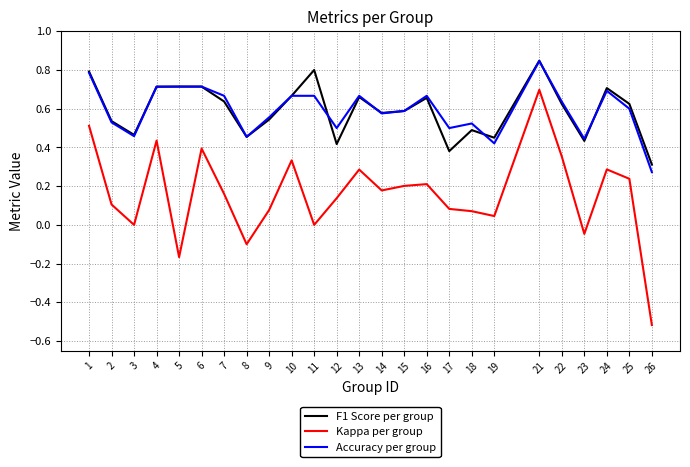

Is the value of Kappa per group at 25 greater than the value of Accuracy per group at 13?

No